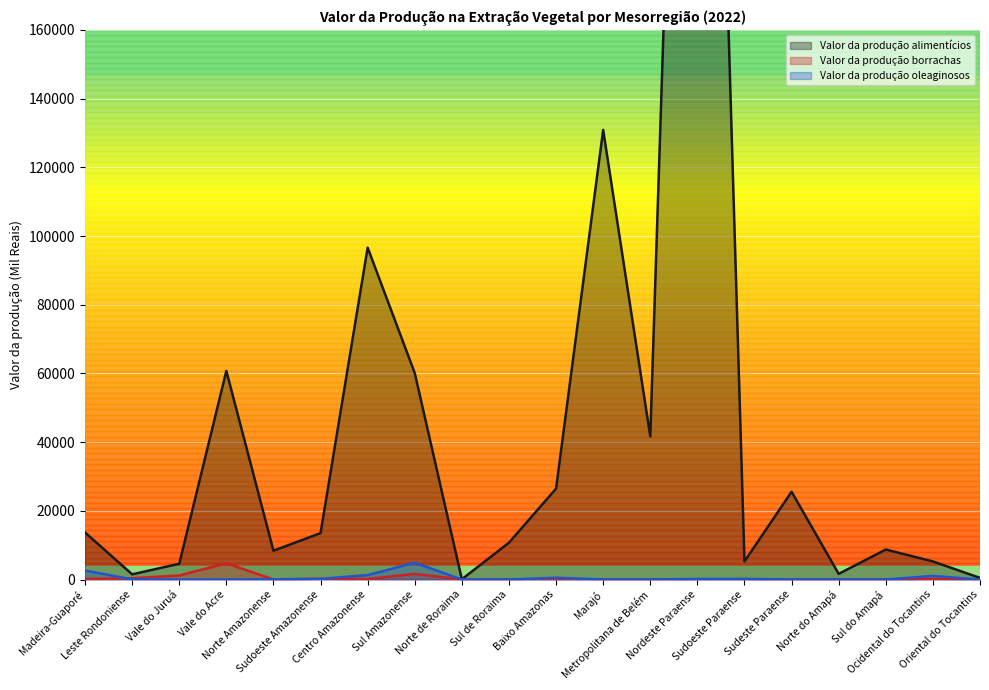

Which series has the widest spread of values?

Valor da produção alimentícios